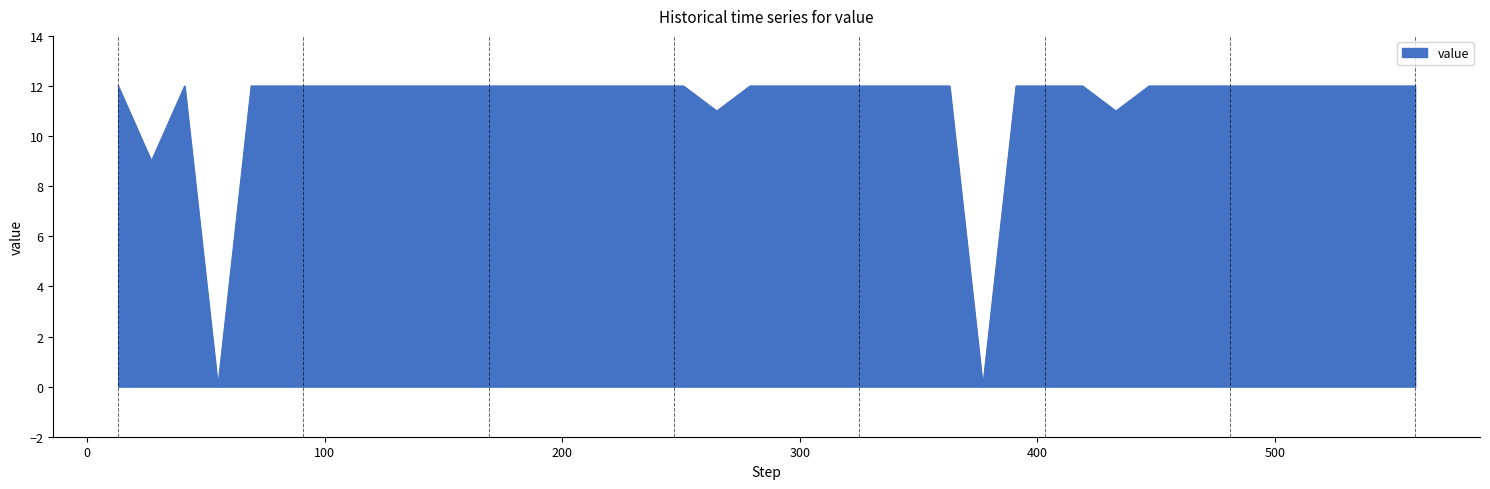

True or false: there are more than 0 points higher than both neighbors.

True